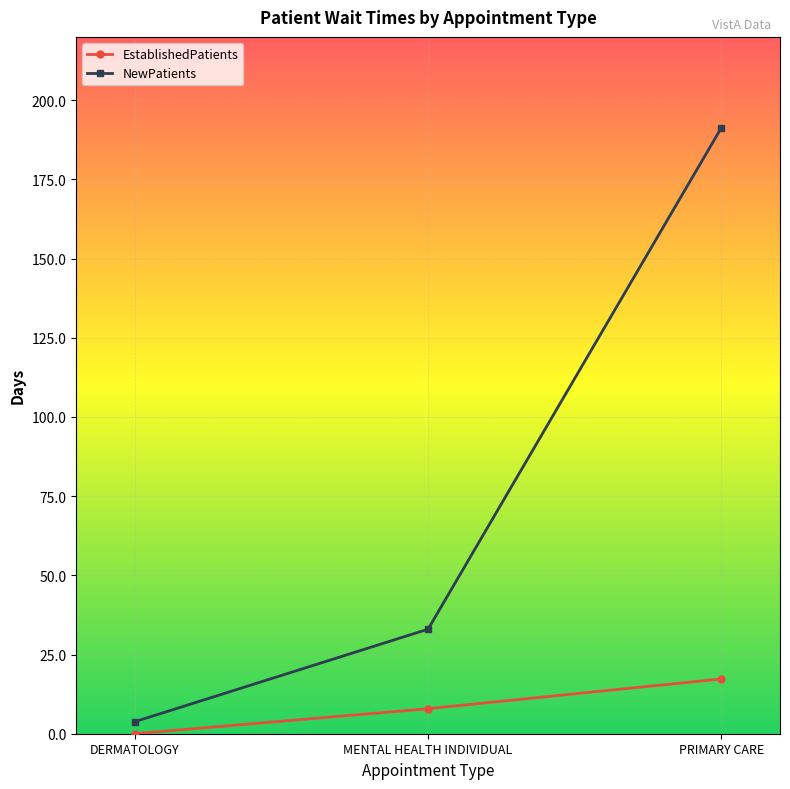

Which series has the largest total across all categories?

NewPatients